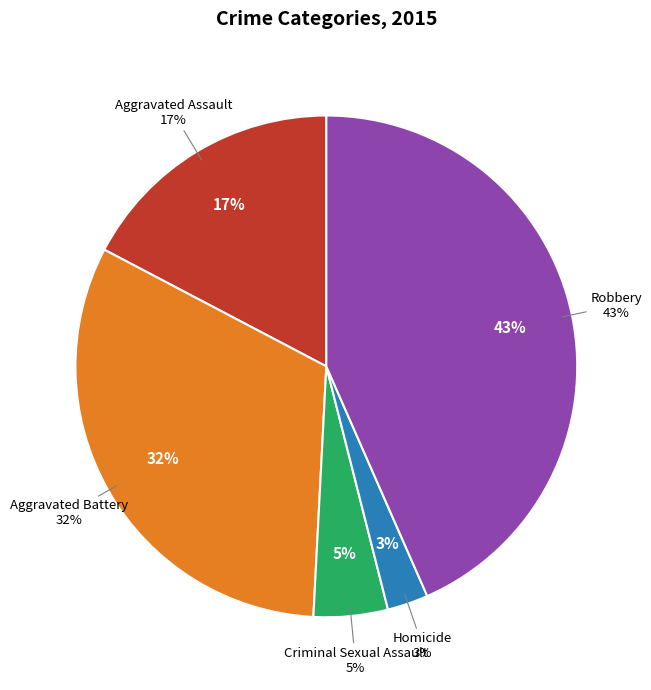

True or false: Criminal Sexual Assault accounts for 5% of the total.

True